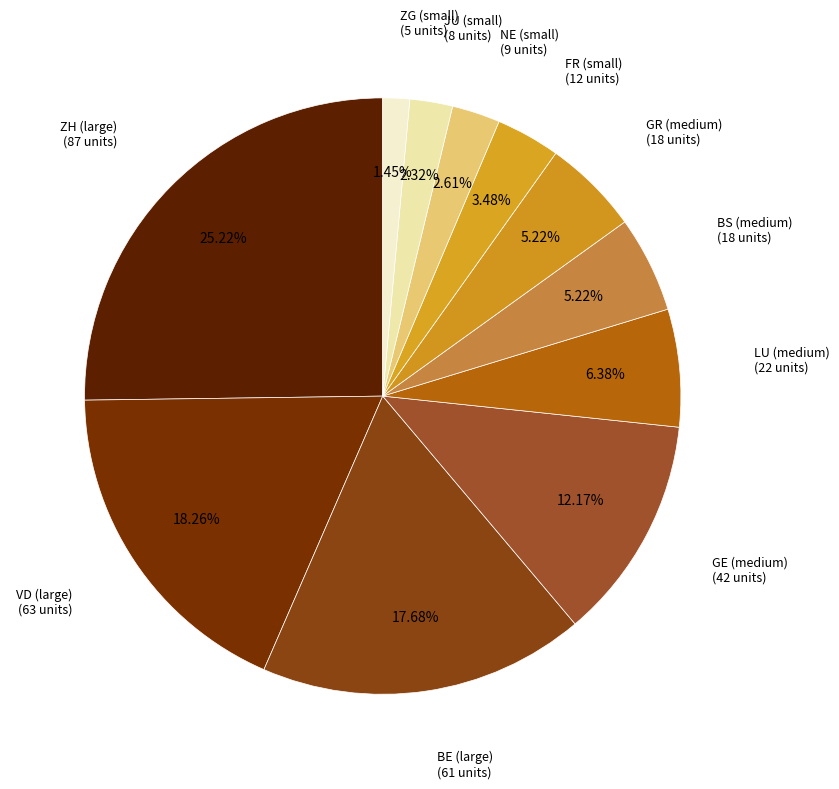

To the nearest percent, what is the difference between the largest and smallest slice percentages?

24%